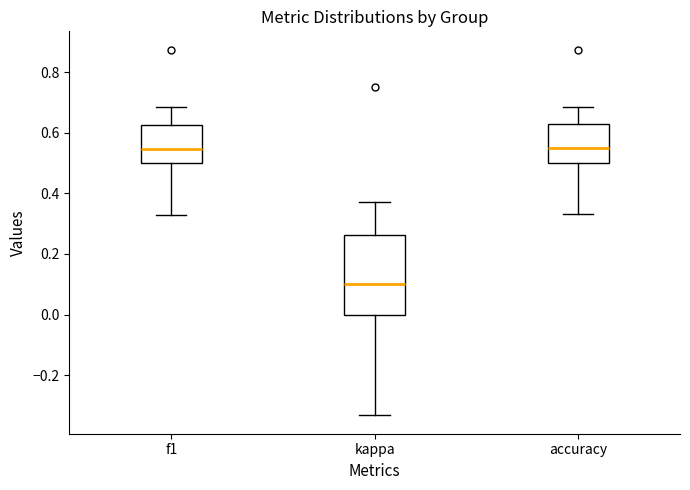

Reading left to right, transcribe this box plot: for each box, give where its median line is, the range the box spans, and where its two whiskers end, as read against the y-axis. The values are not printed on the chart, so give them approximately, as read against the axis.

f1: median 0.54, box 0.50 to 0.62, whiskers 0.32 to 0.68
kappa: median 0.10, box 0.00 to 0.26, whiskers -0.34 to 0.38
accuracy: median 0.56, box 0.50 to 0.64, whiskers 0.34 to 0.68